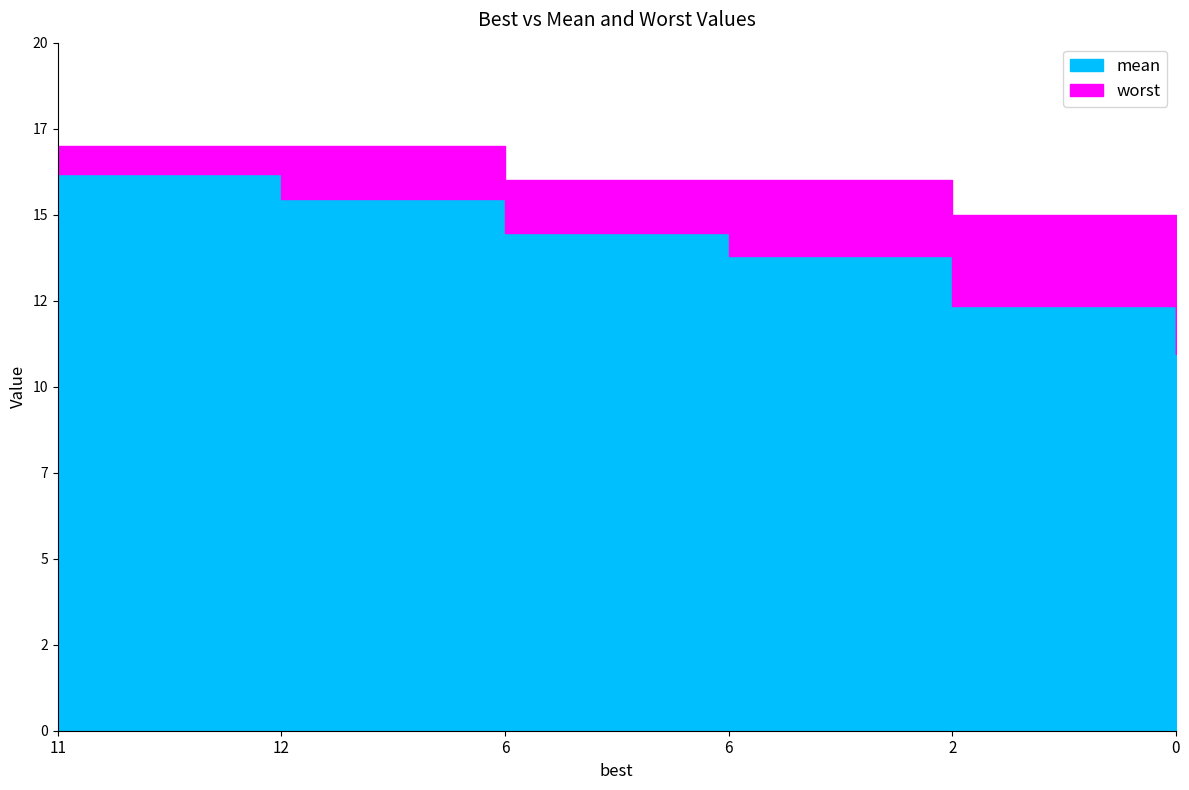

Is it true that mean equals 12.3 at 2?

True